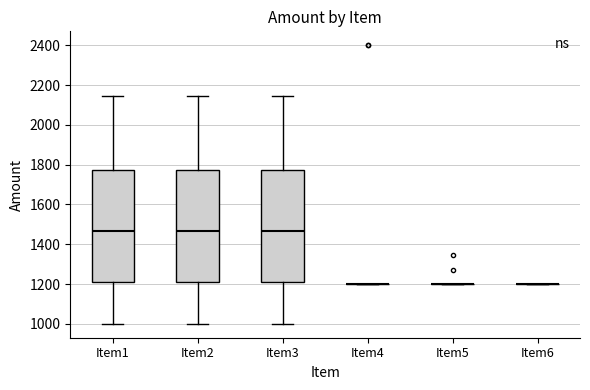

Reading left to right, transcribe this box plot: for each box, give where its median line is, the range the box spans, and where its two whiskers end, as read against the y-axis. The values are not printed on the chart, so give them approximately, as read against the axis.

Item1: median 1460, box 1220 to 1780, whiskers 1000 to 2140
Item2: median 1460, box 1220 to 1780, whiskers 1000 to 2140
Item3: median 1460, box 1220 to 1780, whiskers 1000 to 2140
Item4: box collapsed to a line at 1200, whiskers 1200 to 1200
Item5: box collapsed to a line at 1200, whiskers 1200 to 1200
Item6: box collapsed to a line at 1200, whiskers 1200 to 1200